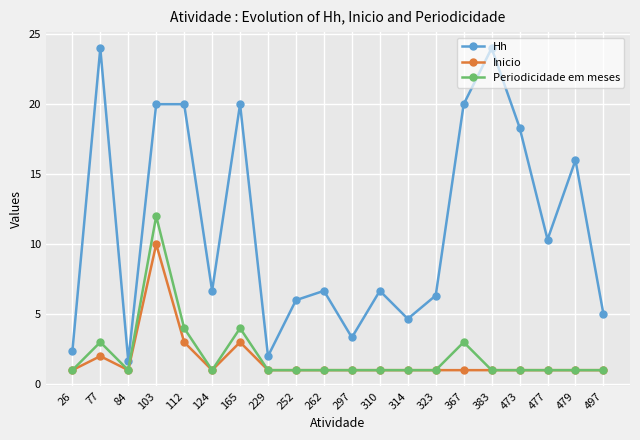

Reading left to right, what are all the values shown in this chart?

Hh: 2.3	24.0	1.7	20.0	20.0	6.7	20.0	2.0	6.0	6.7	3.3	6.7	4.7	6.3	20.0	24.0	18.3	10.3	16.0	5.0
Inicio: 1.0	2.0	1.0	10.0	3.0	1.0	3.0	1.0	1.0	1.0	1.0	1.0	1.0	1.0	1.0	1.0	1.0	1.0	1.0	1.0
Periodicidade em meses: 1.0	3.0	1.0	12.0	4.0	1.0	4.0	1.0	1.0	1.0	1.0	1.0	1.0	1.0	3.0	1.0	1.0	1.0	1.0	1.0